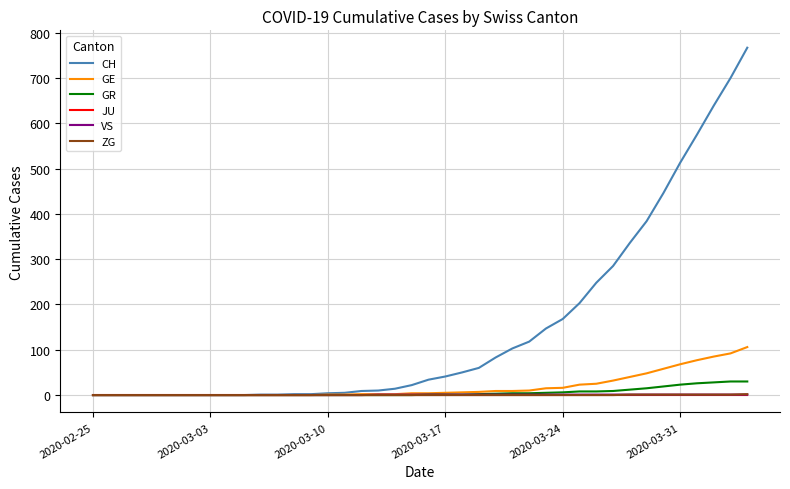

Which series has the widest spread of values?

CH